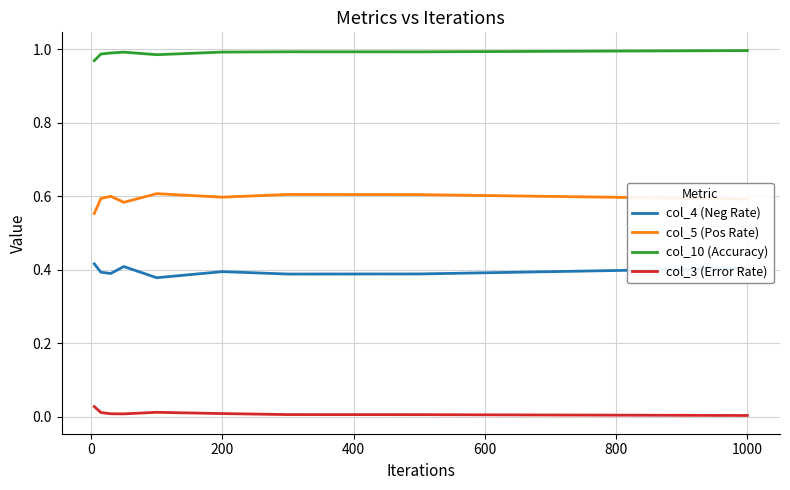

Which series has the largest total across all categories?

col_10 (Accuracy)